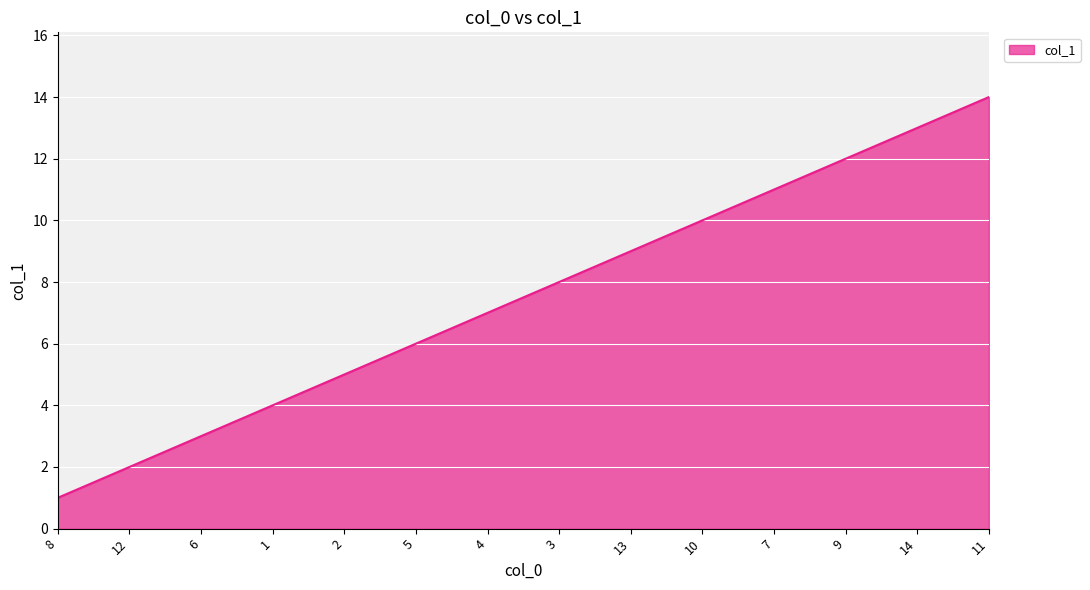

What is the smallest value displayed?

1